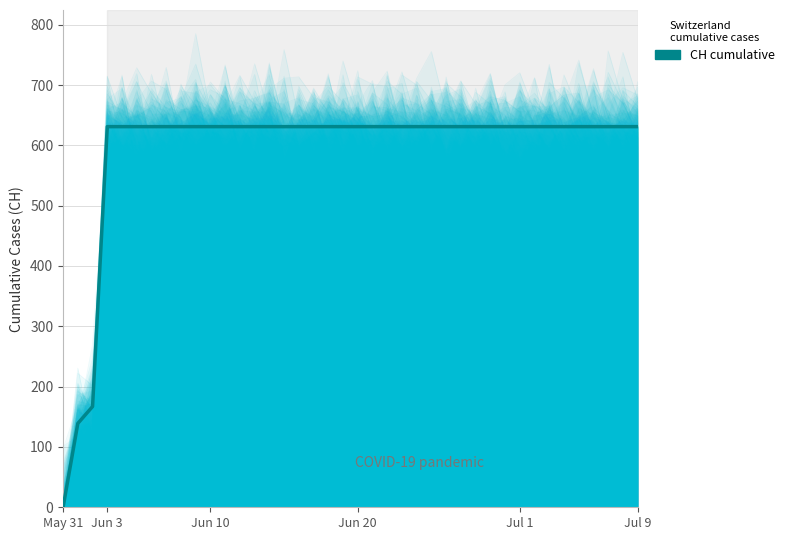

What is the label of the 14th point from the left?

13